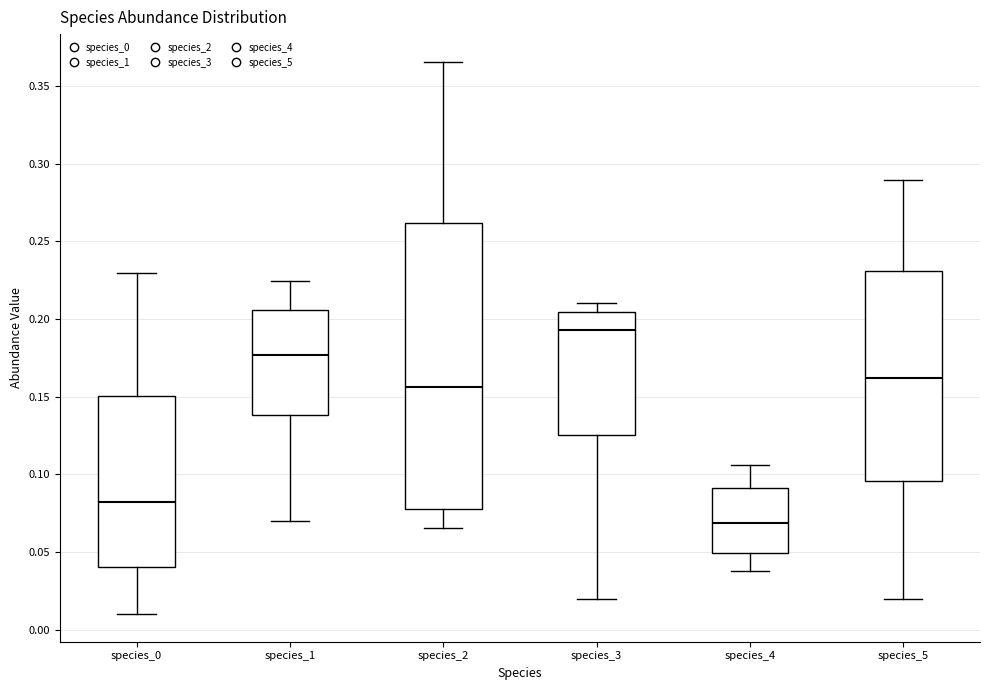

Where does the upper whisker of the box for species_1 end on the y-axis? The values are not printed on the chart, so give them approximately, as read against the axis.

0.225